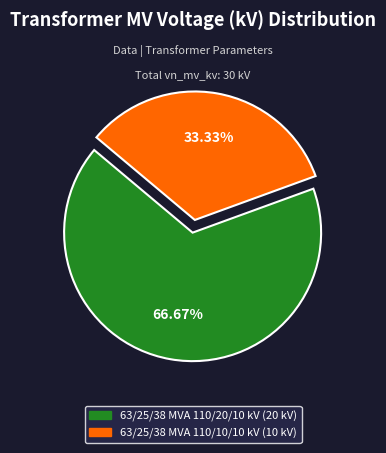

Do 63/25/38 MVA 110/10/10 kV and 63/25/38 MVA 110/20/10 kV together represent more than half of the pie?

Yes